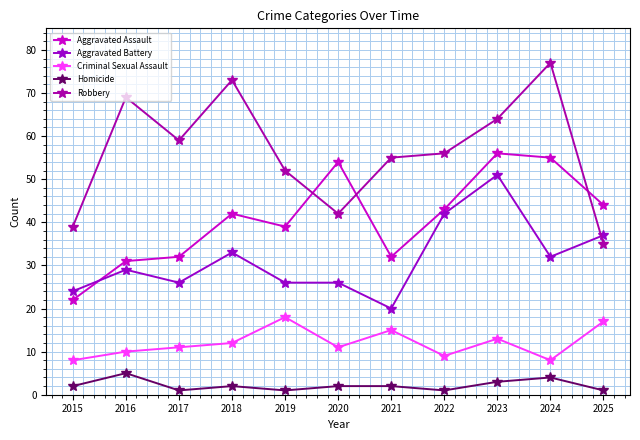

Reading right to left, transcribe all the data shown in this chart.

Aggravated Assault: 44	55	56	43	32	54	39	42	32	31	22
Aggravated Battery: 37	32	51	42	20	26	26	33	26	29	24
Criminal Sexual Assault: 17	8	13	9	15	11	18	12	11	10	8
Homicide: 1	4	3	1	2	2	1	2	1	5	2
Robbery: 35	77	64	56	55	42	52	73	59	69	39